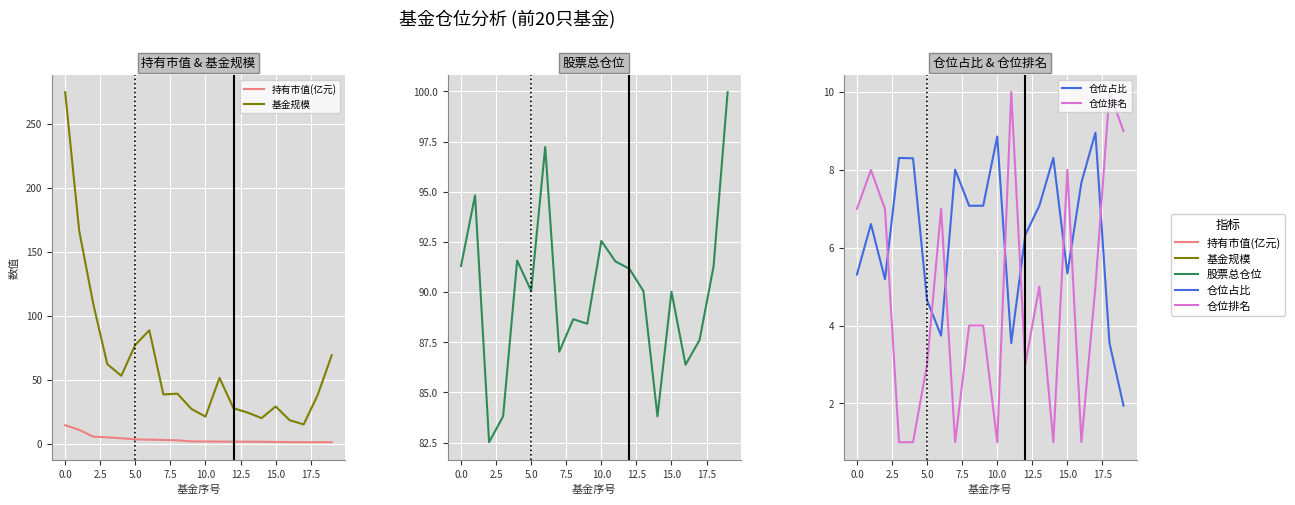

Reading left to right, extract all data points from this chart.

持有市值(亿元): 14.6	11.0	5.7	5.2	4.4	3.6	3.3	3.1	2.8	1.9	1.9	1.8	1.8	1.7	1.7	1.6	1.4	1.4	1.4	1.3
基金规模: 274.5	166.4	109.4	62.3	53.2	77.4	88.7	38.6	39.2	27.3	21.3	51.6	27.8	24.5	20.1	29.2	18.5	15.2	38.2	69.2
股票总仓位: 91.3	94.8	82.5	83.8	91.6	90.1	97.2	87.0	88.7	88.4	92.5	91.5	91.2	90.0	83.8	90.0	86.4	87.6	91.3	100.0
仓位占比: 5.3	6.6	5.2	8.3	8.3	4.7	3.7	8.0	7.1	7.1	8.9	3.5	6.3	7.1	8.3	5.3	7.7	9.0	3.5	1.9
仓位排名: 7.0	8.0	7.0	1.0	1.0	3.0	7.0	1.0	4.0	4.0	1.0	10.0	3.0	5.0	1.0	8.0	1.0	5.0	10.0	9.0